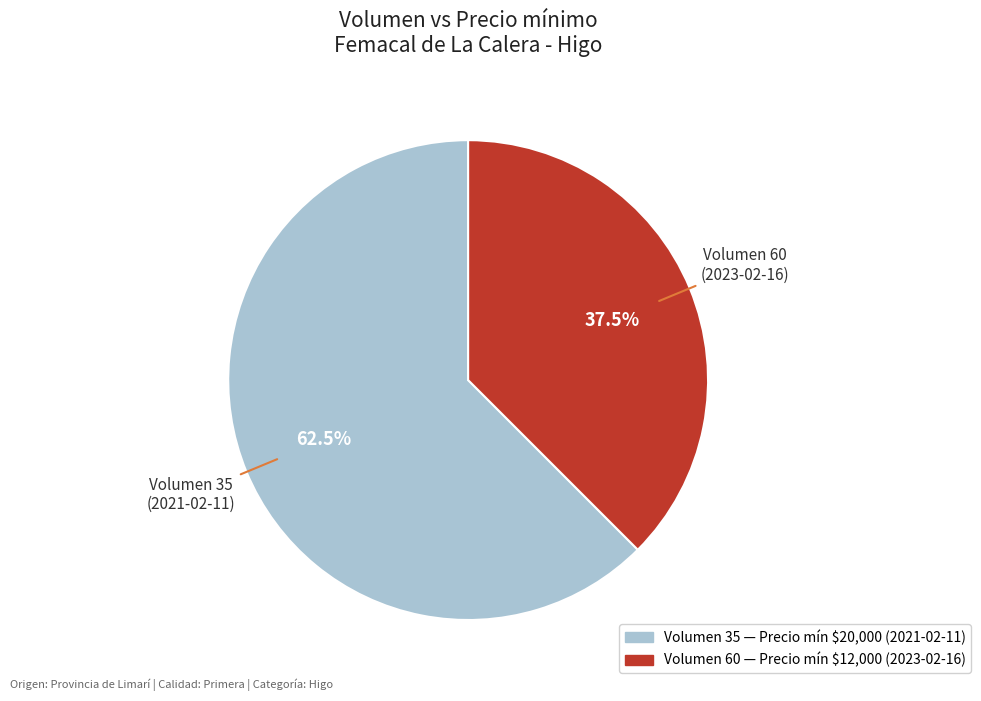

Combined, do Volumen 60 (2023-02-16) and Volumen 35 (2021-02-11) account for over 50%?

Yes